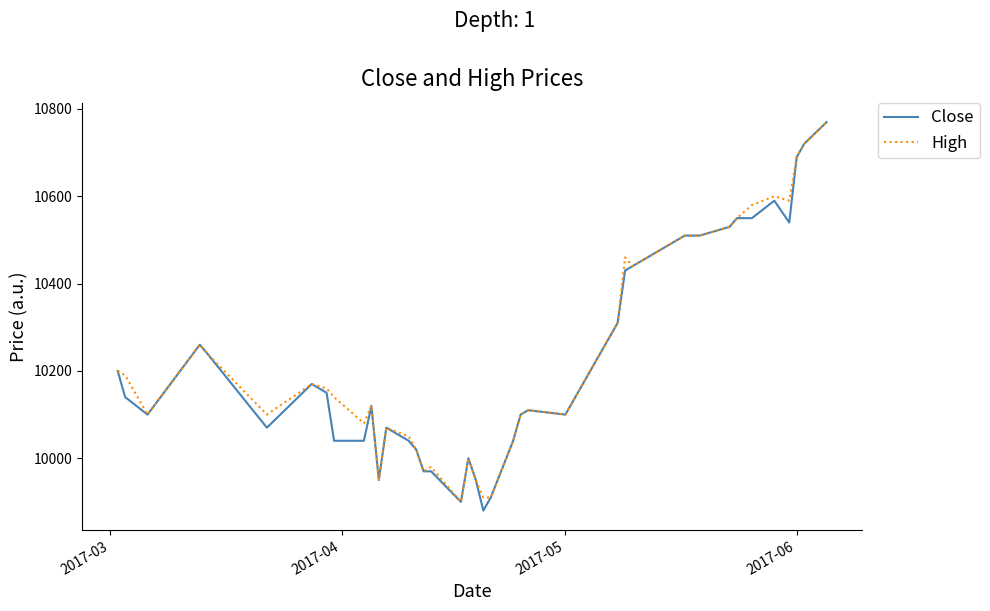

Reading left to right, what are all the values shown in this chart?

Close: 10200	10140	10100	10260	10240	10070	10170	10150	10040	10040	10120	9950	10070	10040	10020	9970	9970	9900	10000	9950	9880	9910	10040	10100	10110	10100	10310	10430	10440	10510	10510	10510	10530	10550	10550	10590	10540	10690	10720	10770
High: 10200	10190	10100	10260	10240	10100	10170	10160	10140	10080	10120	9950	10070	10050	10020	9970	9980	9900	10000	9950	9910	9910	10040	10100	10110	10100	10310	10460	10440	10510	10510	10510	10530	10550	10580	10600	10590	10690	10720	10770